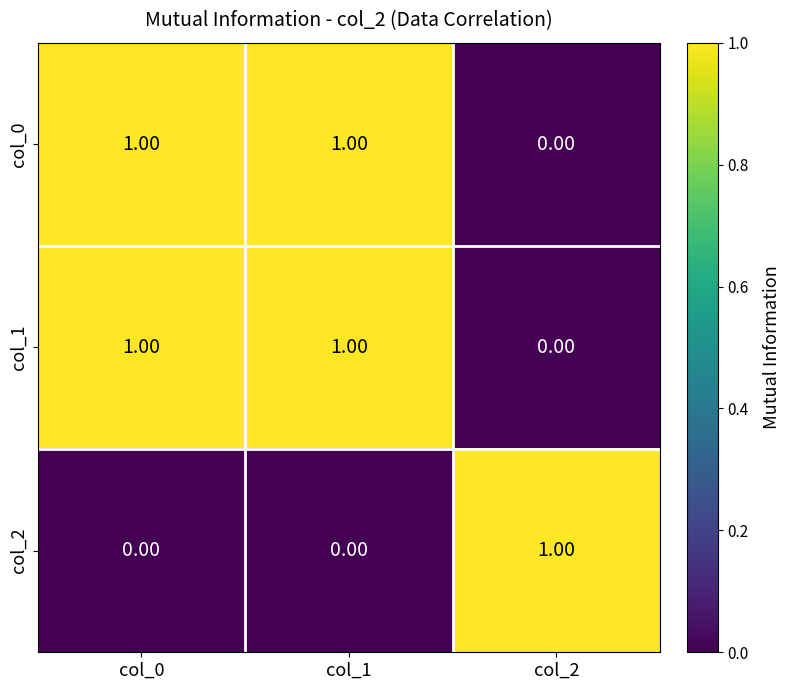

Is the value of col_2 at col_1 greater than the value of col_0 at col_0?

No